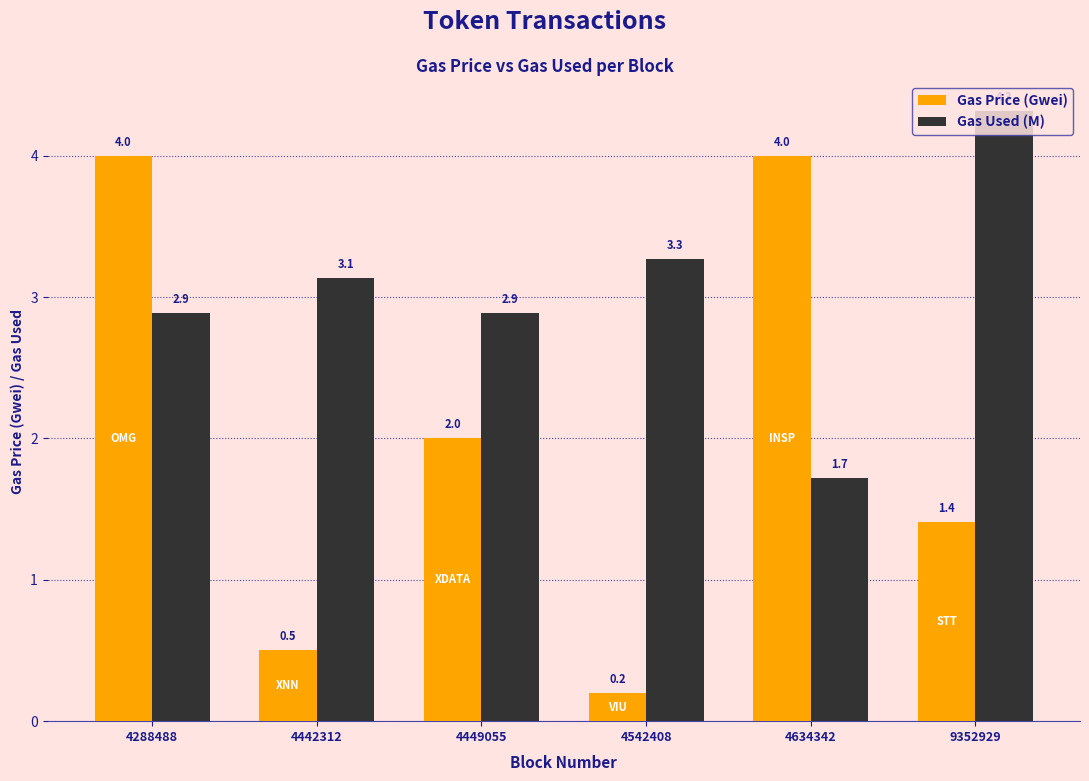

Rank the series at 4634342 from lowest to highest value.

Gas Used (M), Gas Price (Gwei)